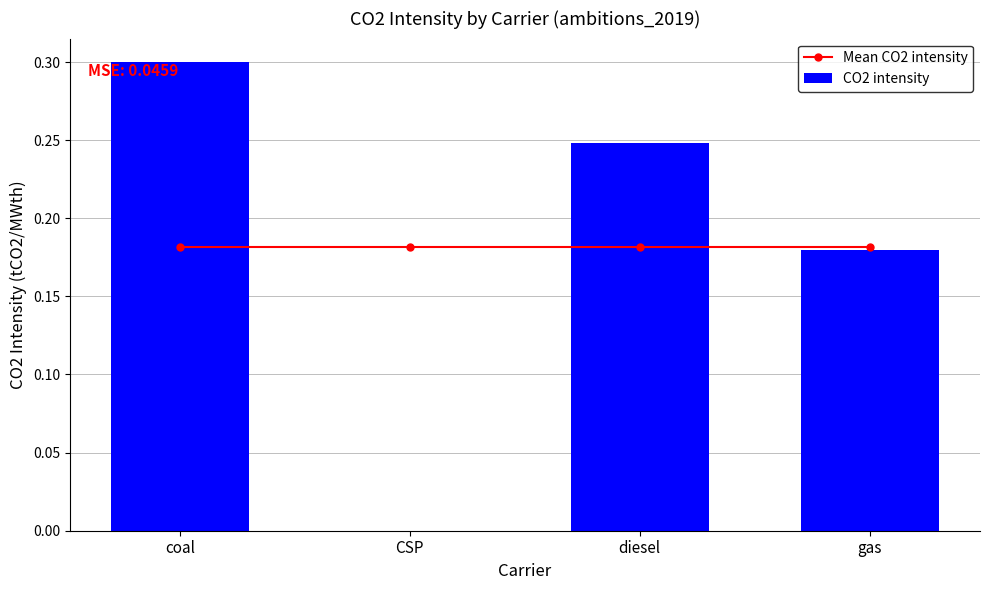

What is the value of the Mean CO2 intensity bar at the 1st from the left?

0.2